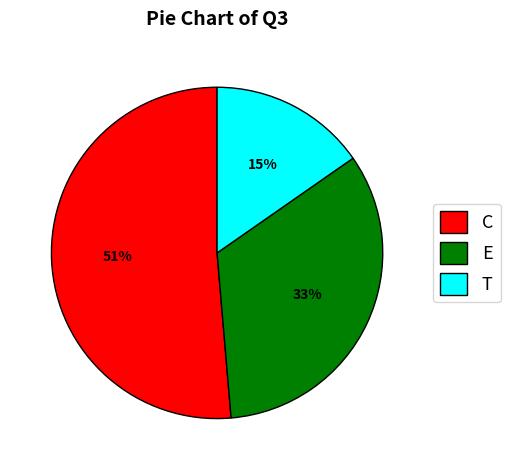

What percentage is the T slice, to the nearest percent?

15%